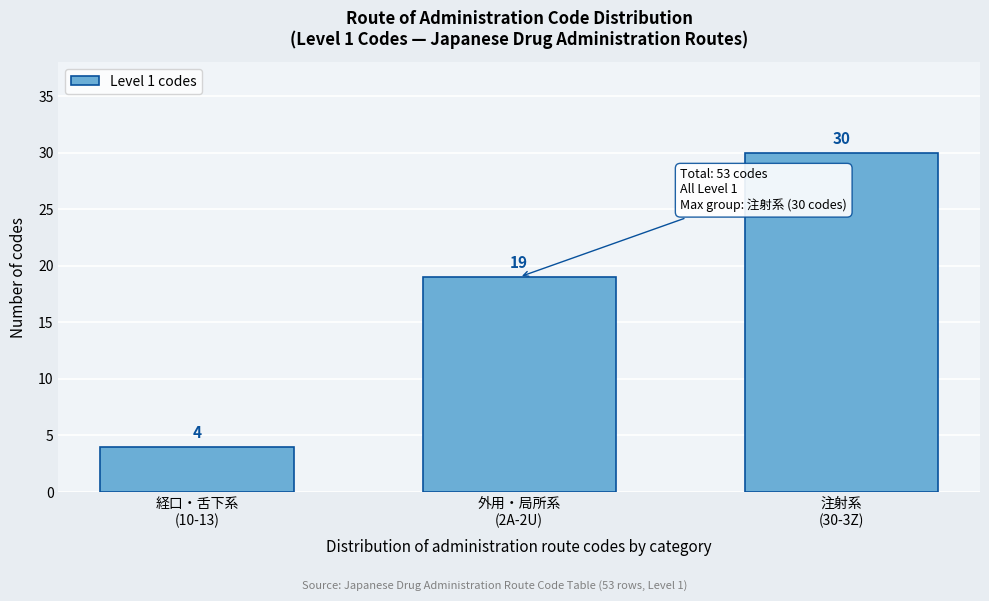

Reading left to right, transcribe all the data shown in this chart.

4	19	30